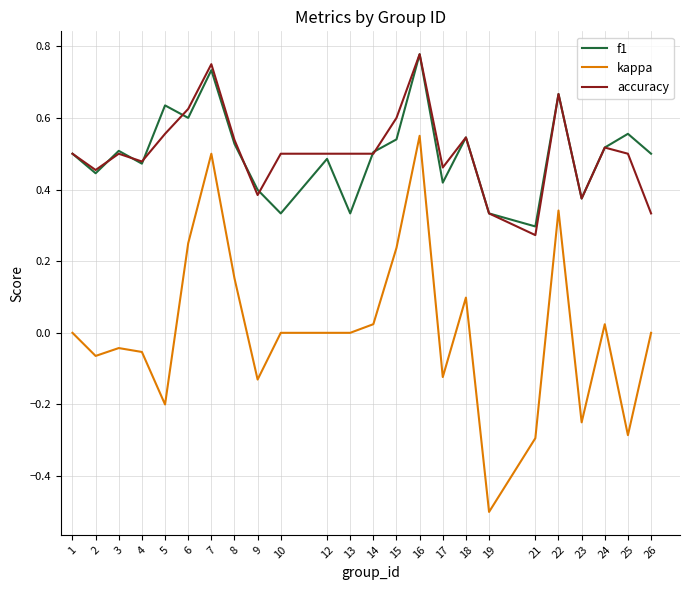

What is the total value across all series at 6?

1.5